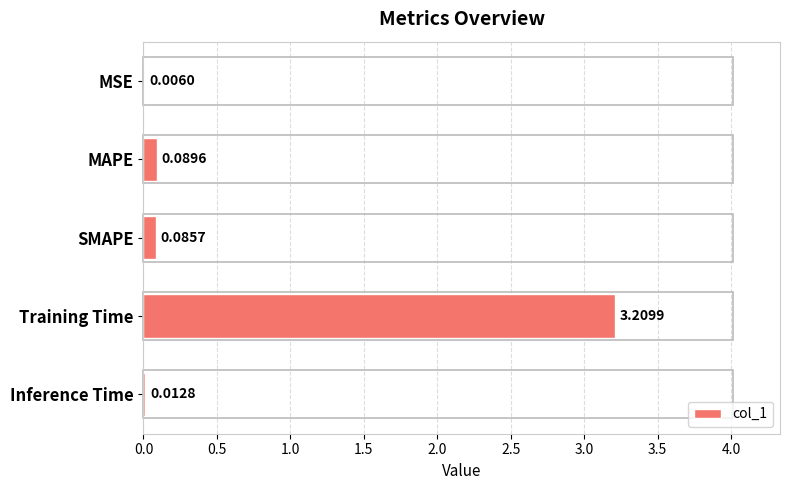

What is the average value?

0.7